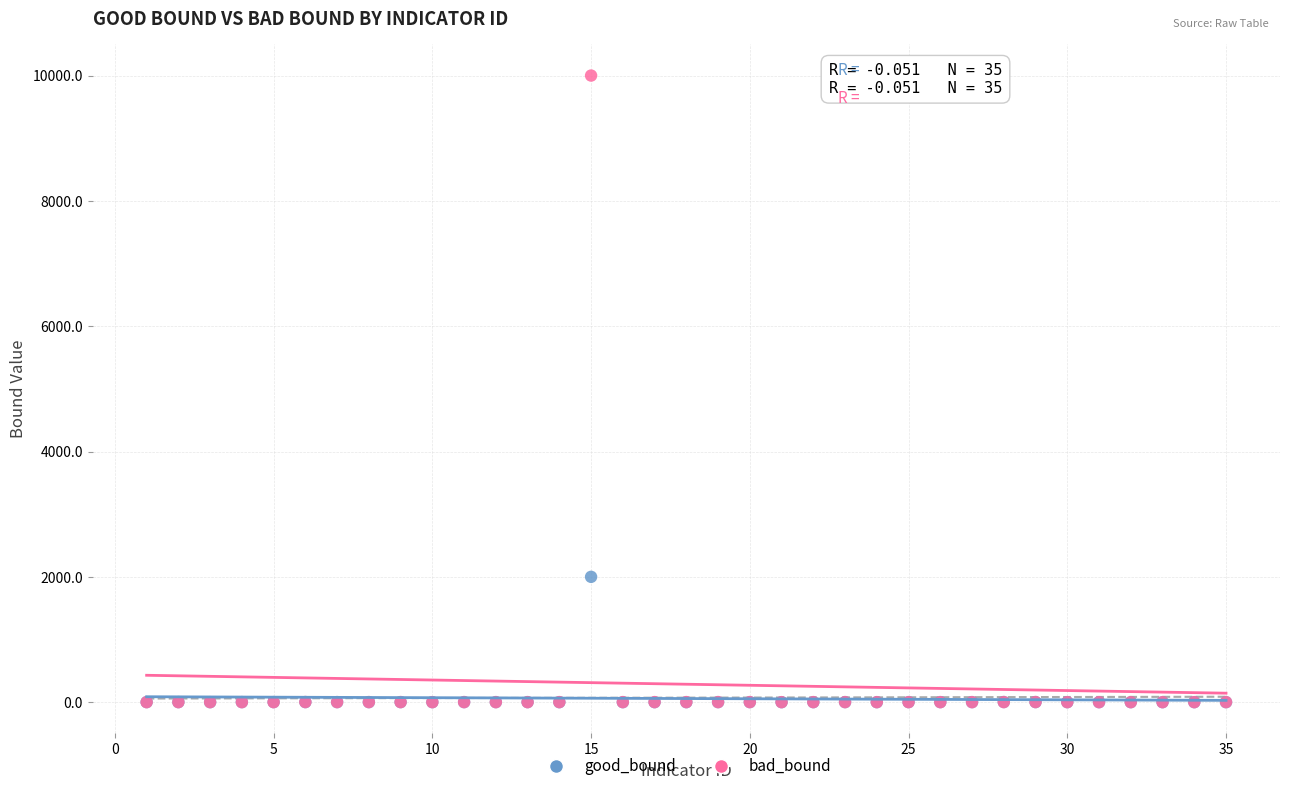

Which series has the widest spread of Y values?

bad_bound